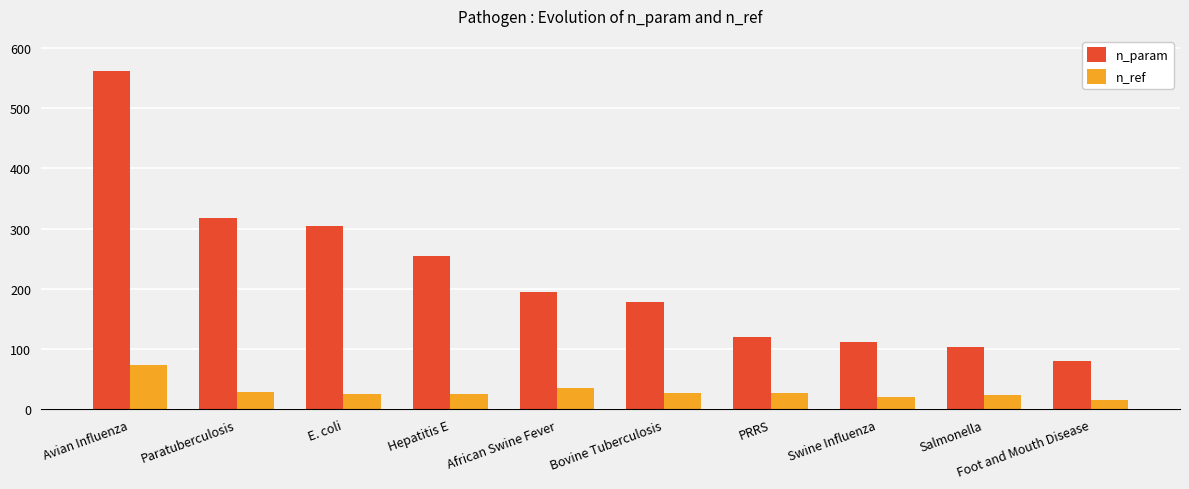

What value does the n_param series have at E. coli?

305